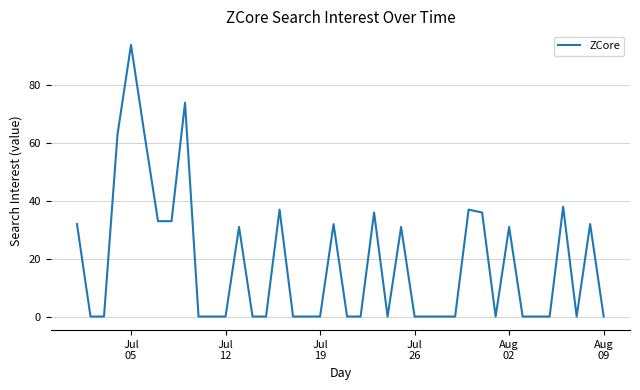

What is the sum of all values?

733